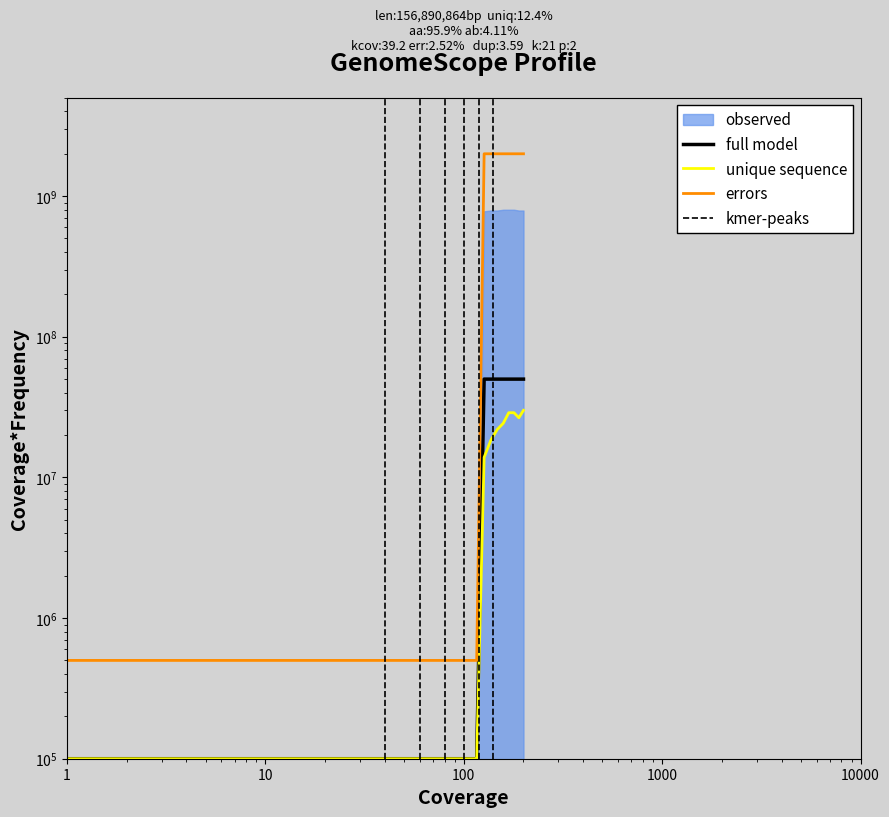

What is the total value across all series at 8?

700000.0